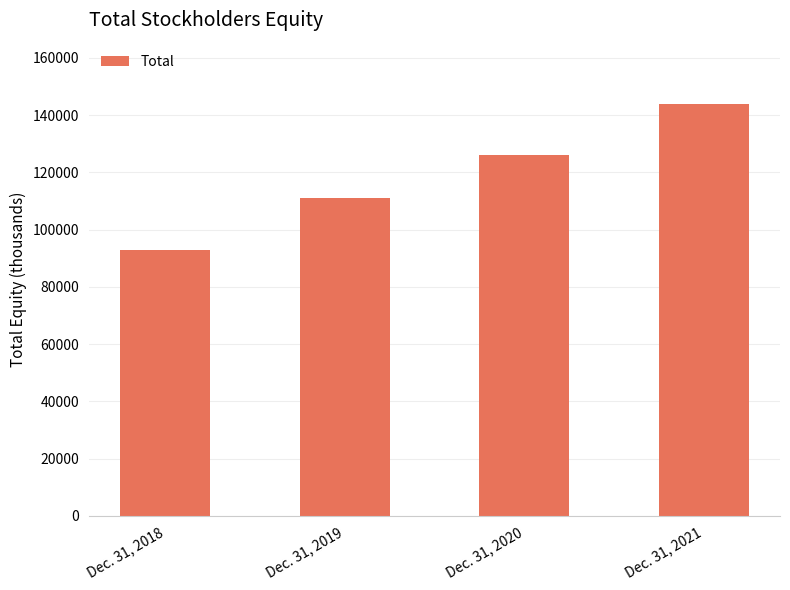

What value does the data have at Dec. 31, 2018, to the nearest 50?

92750